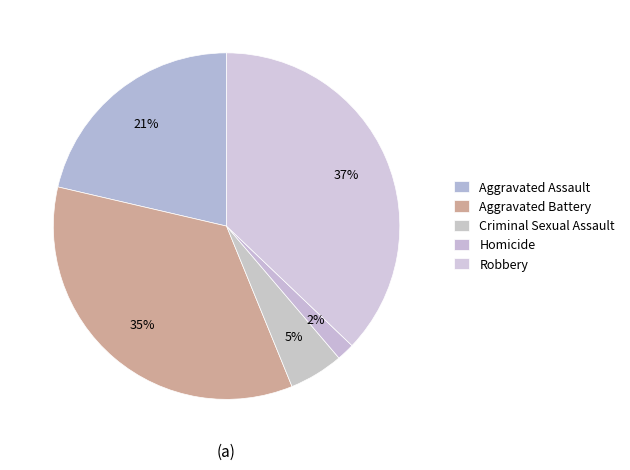

Count the number of slices in the pie.

5